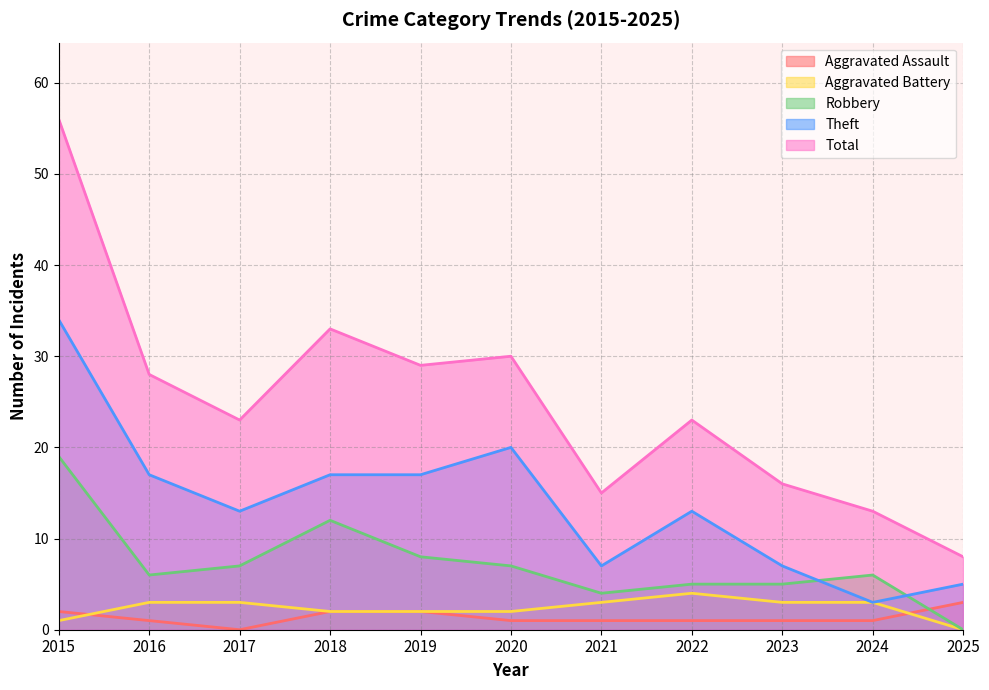

Which category has the highest value in the Theft series?

2015